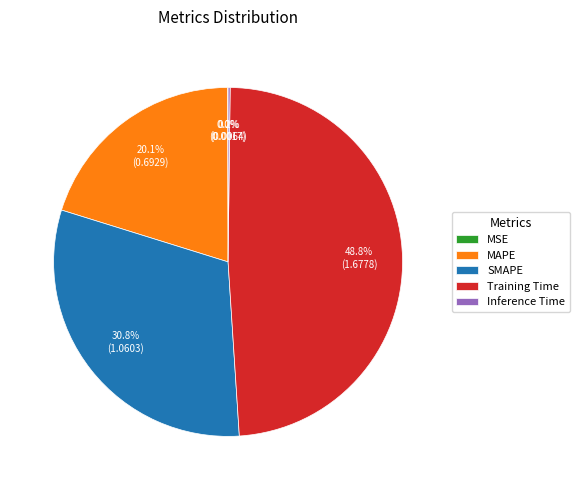

To the nearest percent, what is the difference between the largest and smallest slice percentages?

49%